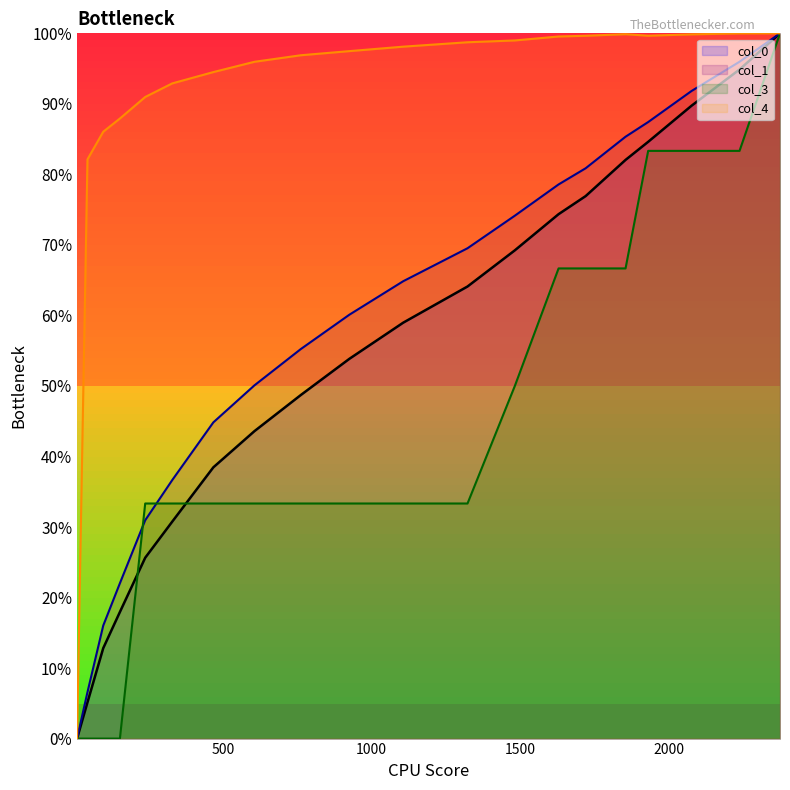

What is the value of the col_0 point at the 3rd from the left?

12.8